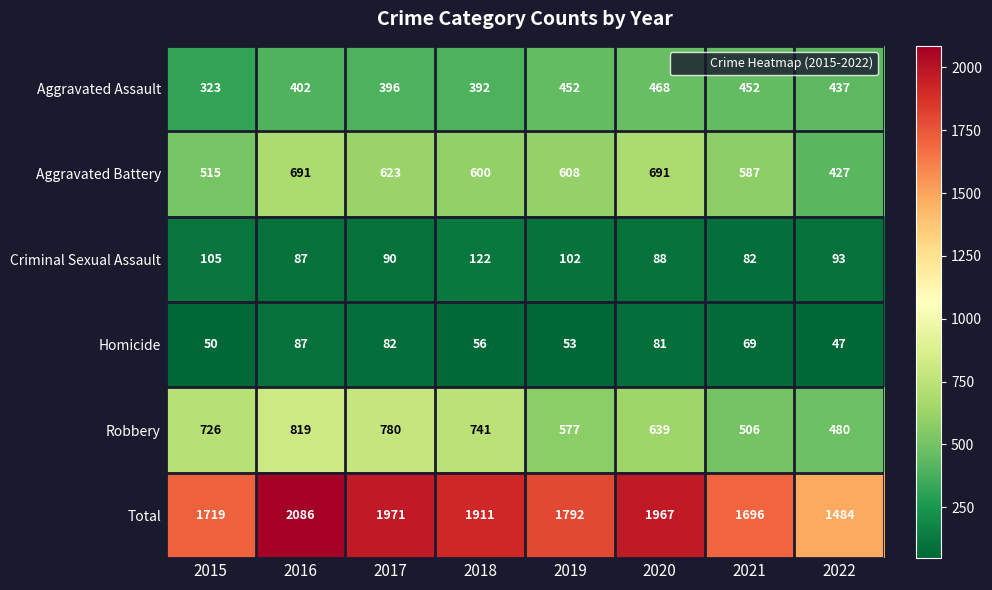

What is the sum of the Total values at 2020 and 2017?

3938